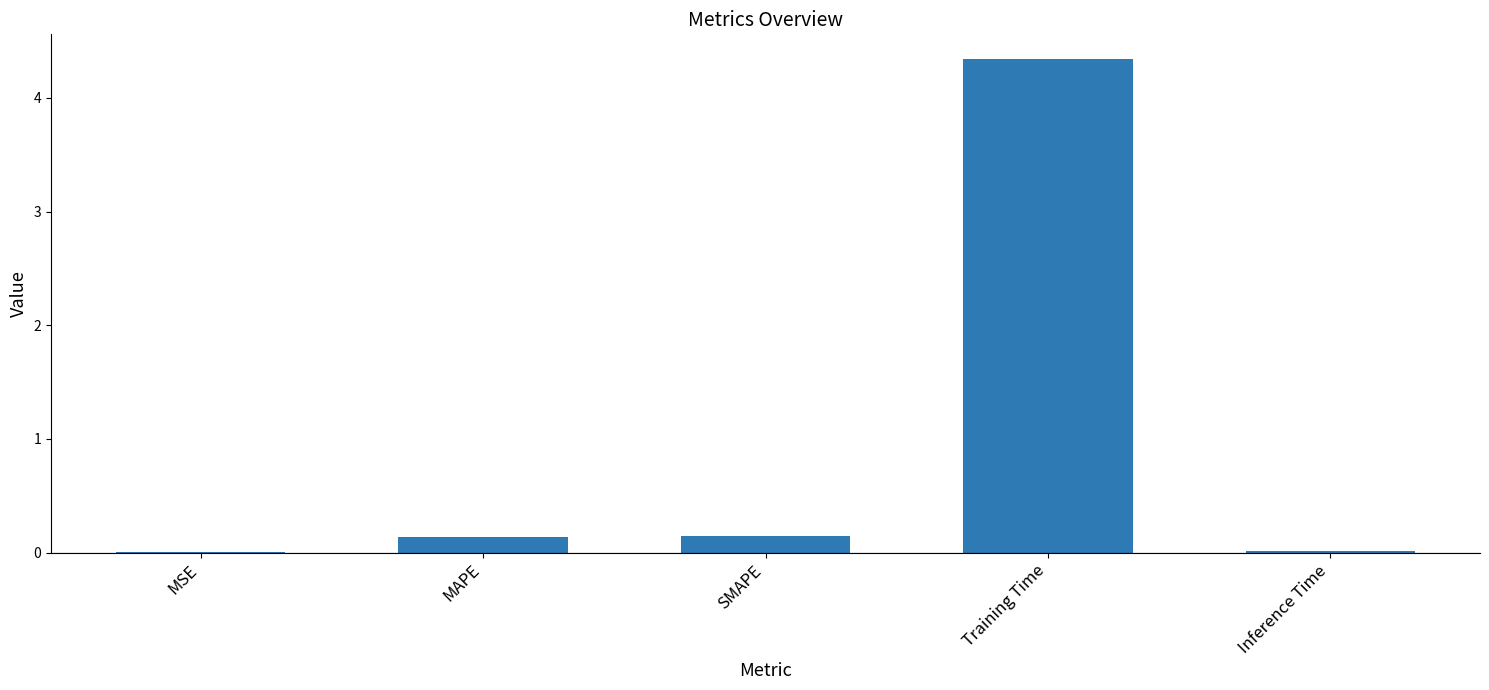

What is the sum of all values?

4.6